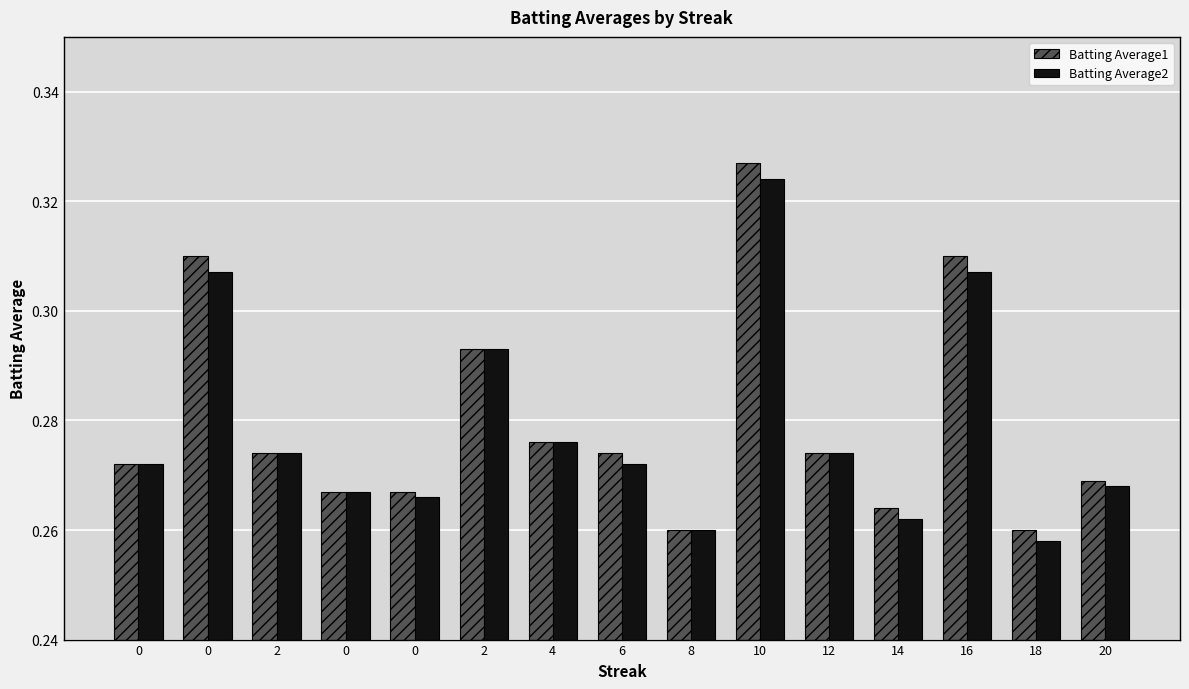

Reading right to left, what are all the values shown in this chart?

Batting Average1: 0.3	0.3	0.3	0.3	0.3	0.3	0.3	0.3	0.3	0.3	0.3	0.3	0.3	0.3	0.3
Batting Average2: 0.3	0.3	0.3	0.3	0.3	0.3	0.3	0.3	0.3	0.3	0.3	0.3	0.3	0.3	0.3